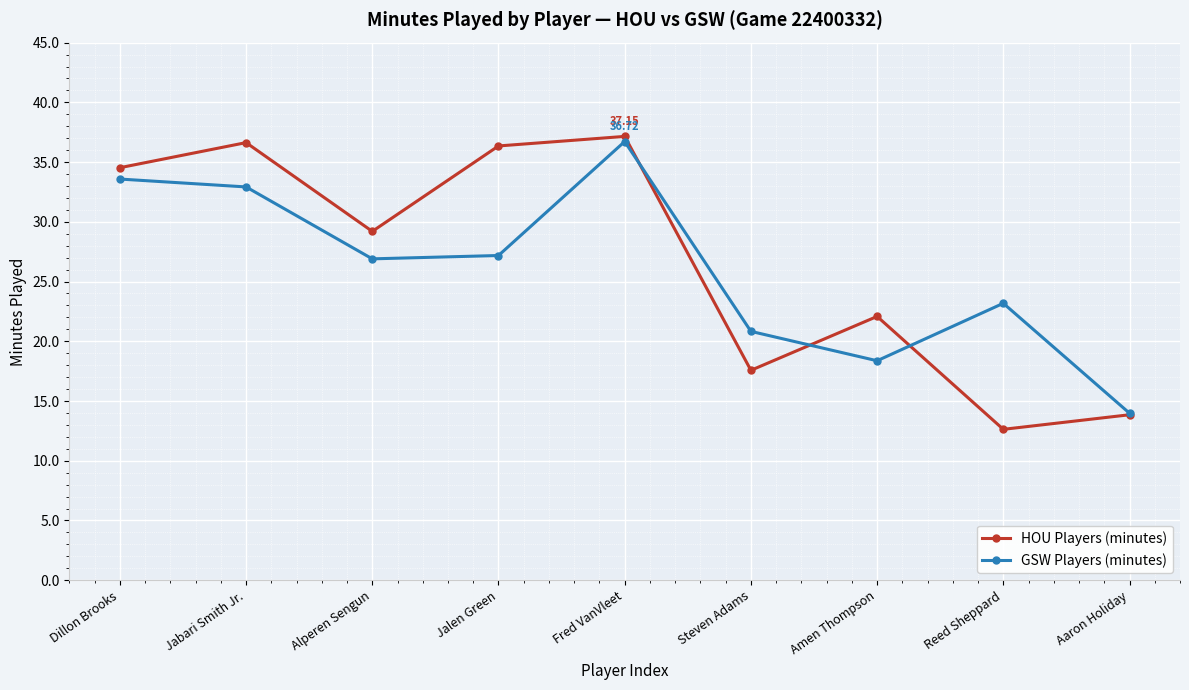

Which series has the largest total across all categories?

HOU Players (minutes)